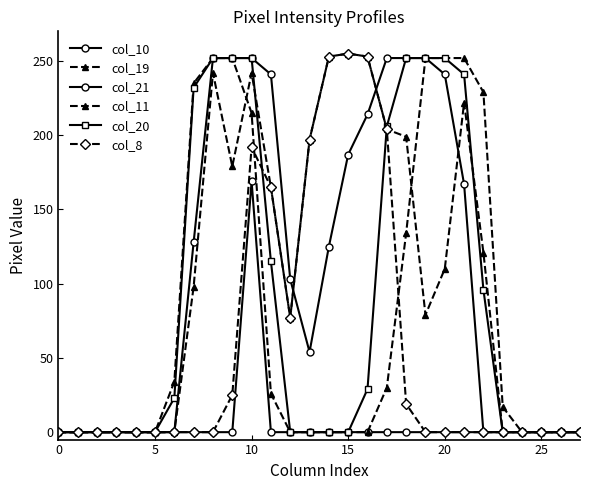

How many series are shown in this chart?

6